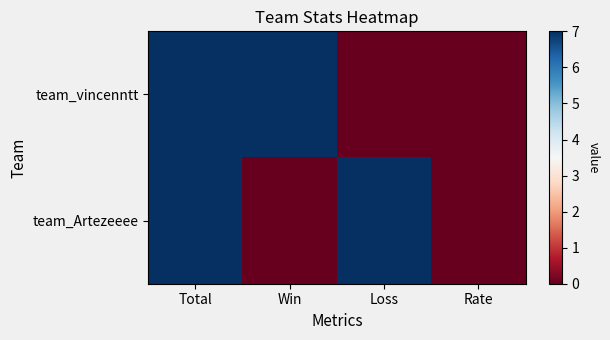

Which category has the lowest value across all series?

Loss